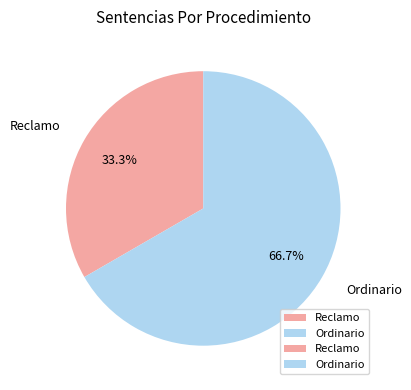

True or false: Ordinario accounts for 67% of the total.

True